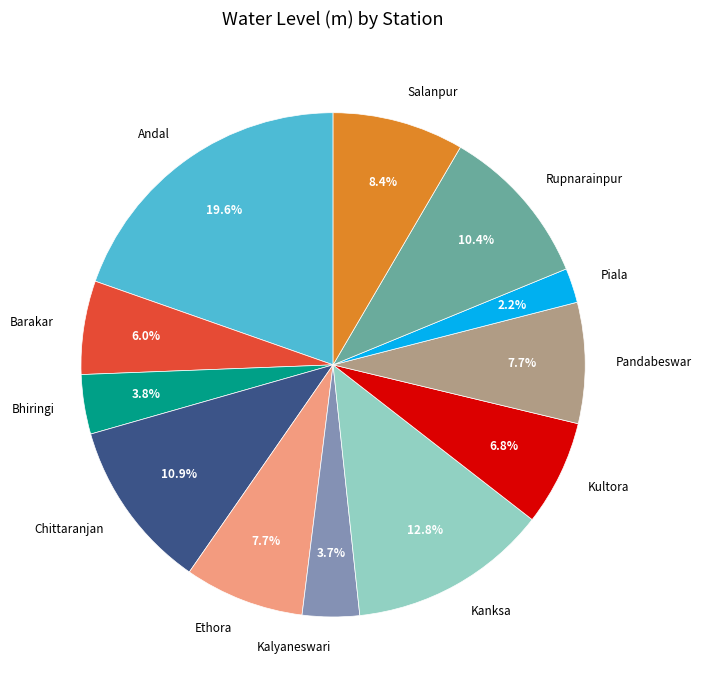

Is it true that Pandabeswar is 8% of the pie?

True